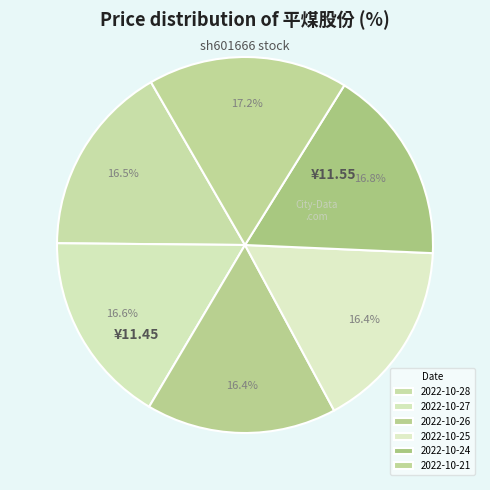

How many segments does this pie chart have?

6